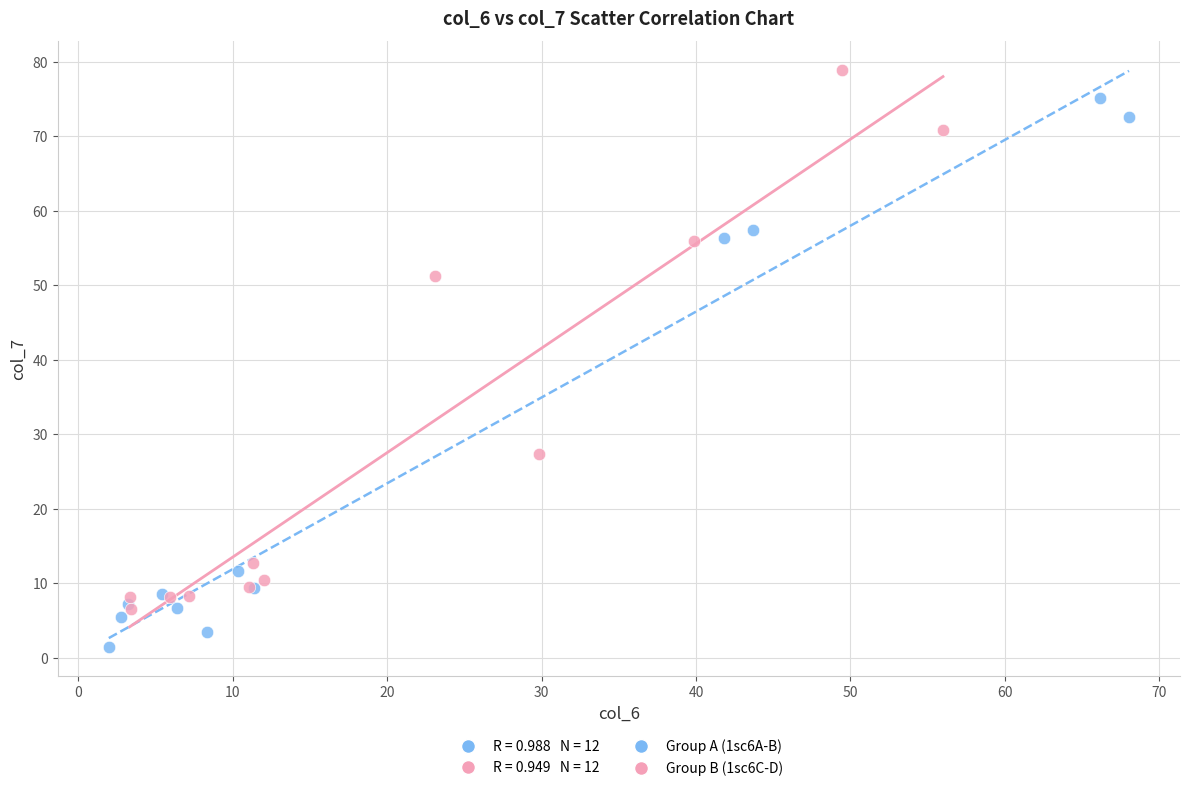

Which series reaches the minimum Y coordinate?

Group A (1sc6A-B)